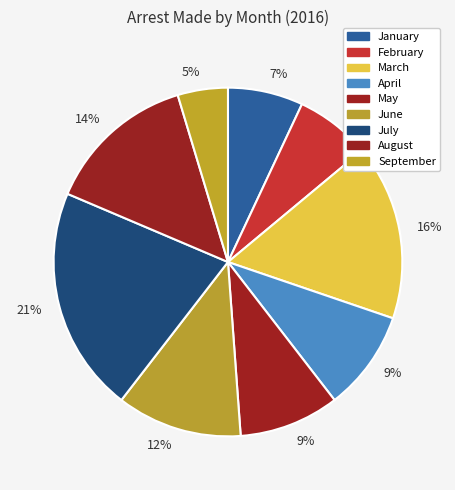

Rank the categories by value from highest to lowest.

July, March, August, June, April, May, January, February, September